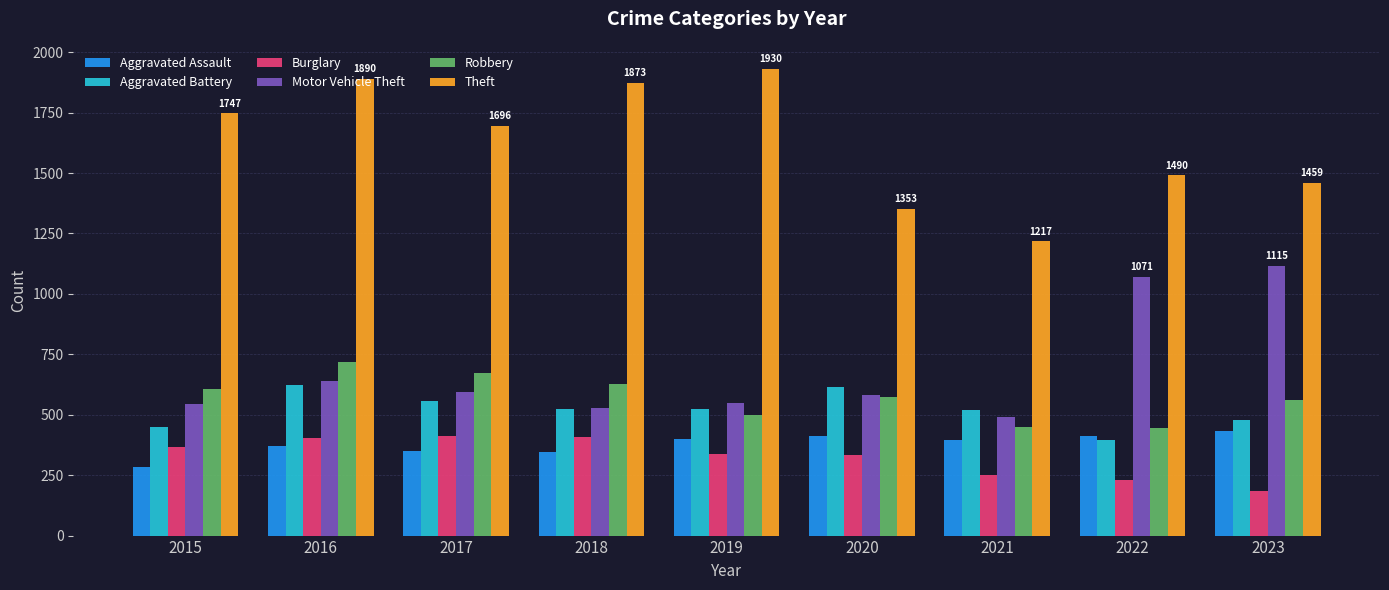

True or false: Aggravated Assault has a value of 282 at 2015.

True